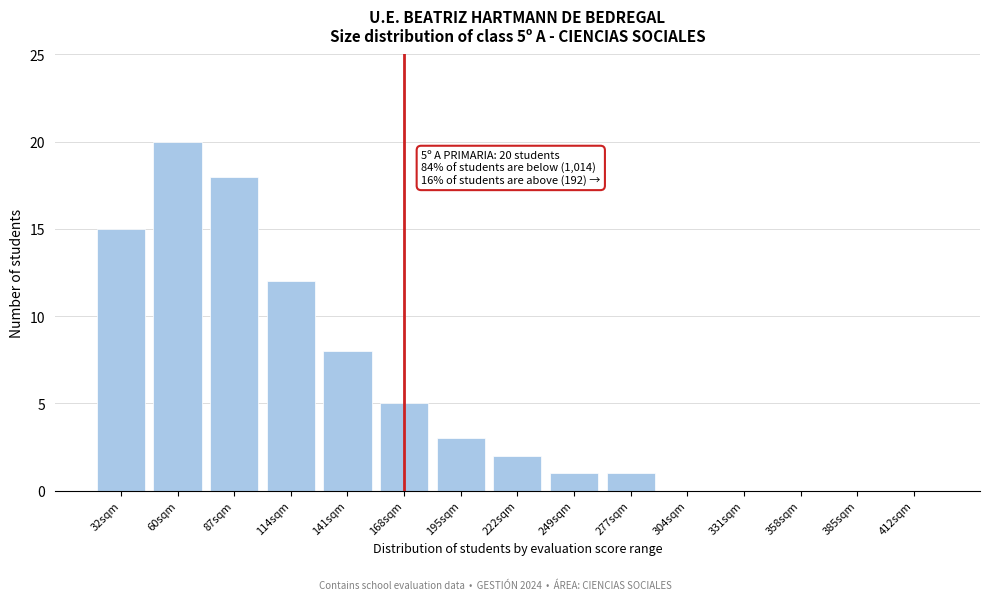

Reading left to right, transcribe all the data shown in this chart.

32sqm=15	60sqm=20	87sqm=18	114sqm=12	141sqm=8	168sqm=5	195sqm=3	222sqm=2	249sqm=1	277sqm=1	304sqm=0	331sqm=0	358sqm=0	385sqm=0	412sqm=0